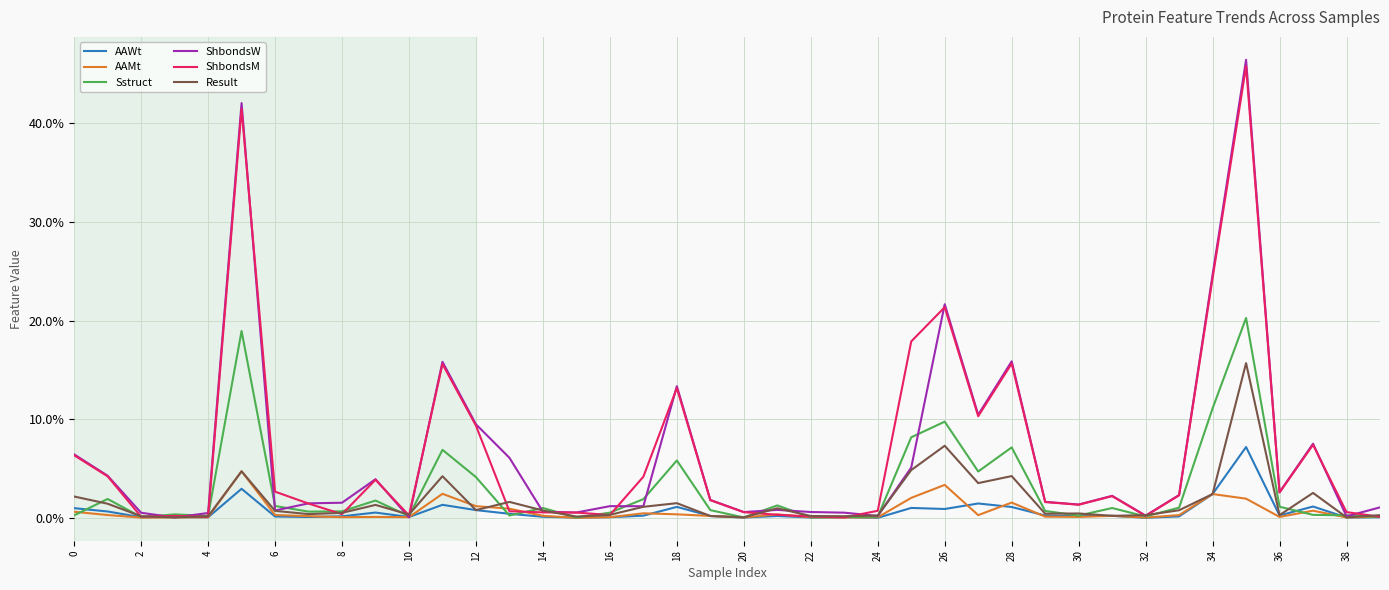

Which label corresponds to the largest value in the chart?

35